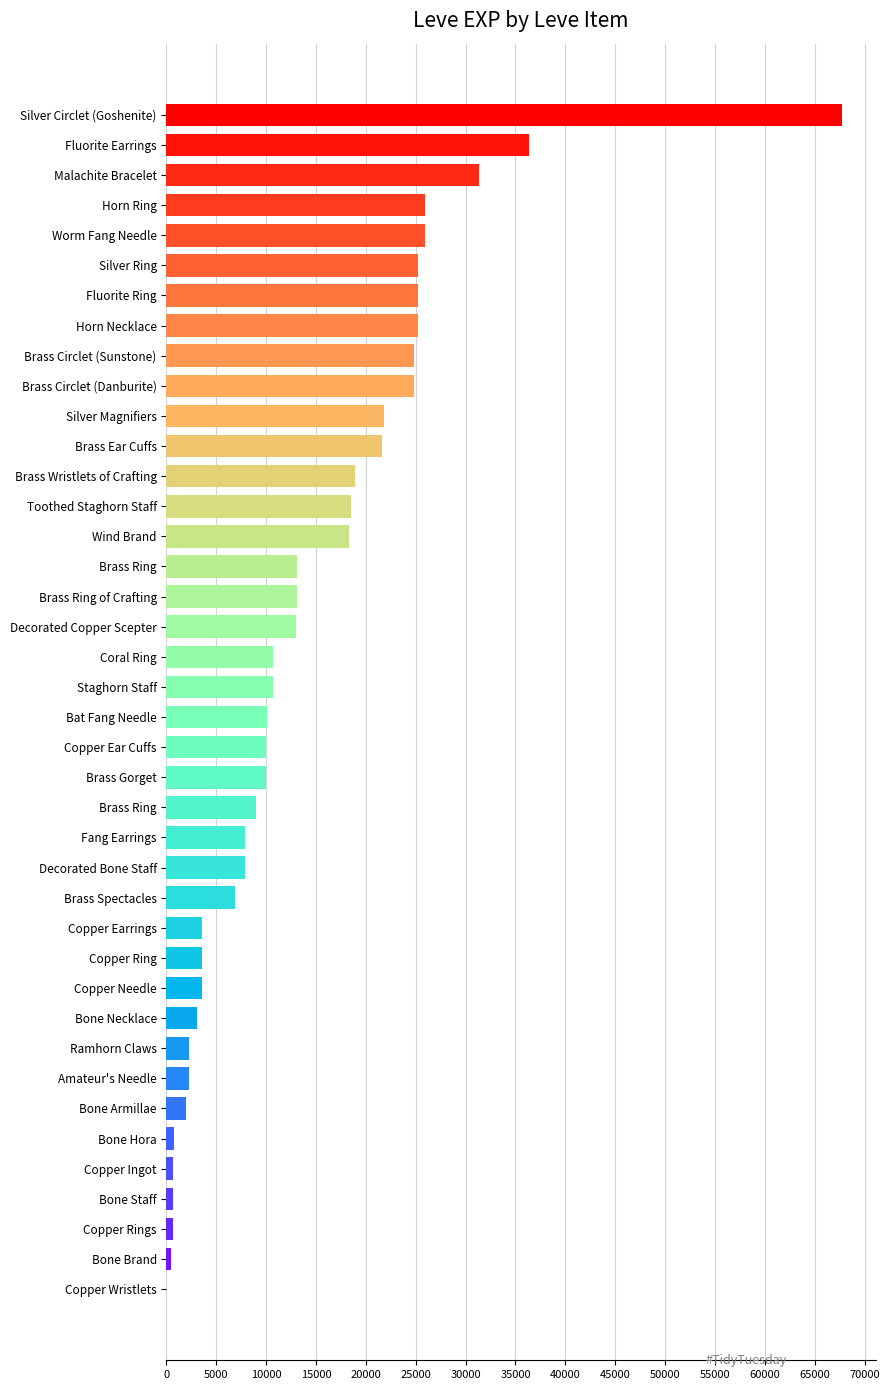

What is the minimum value shown in the chart?

1